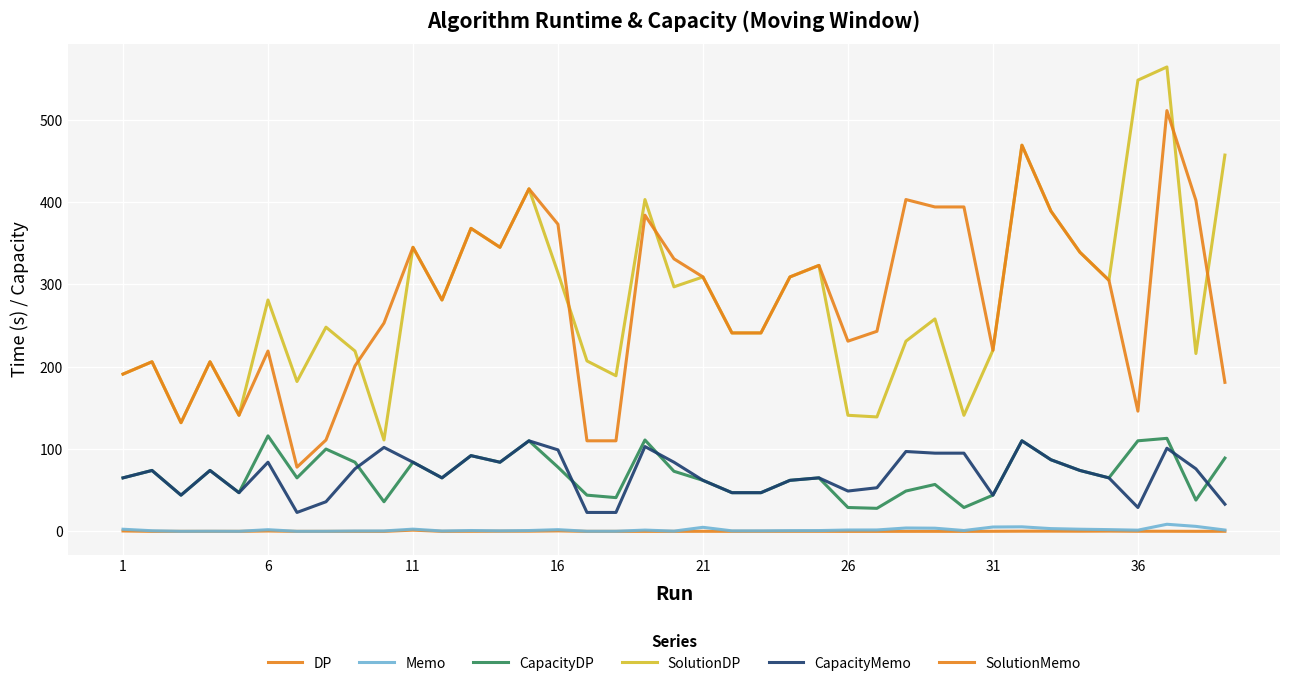

How many lines are shown in the chart?

6